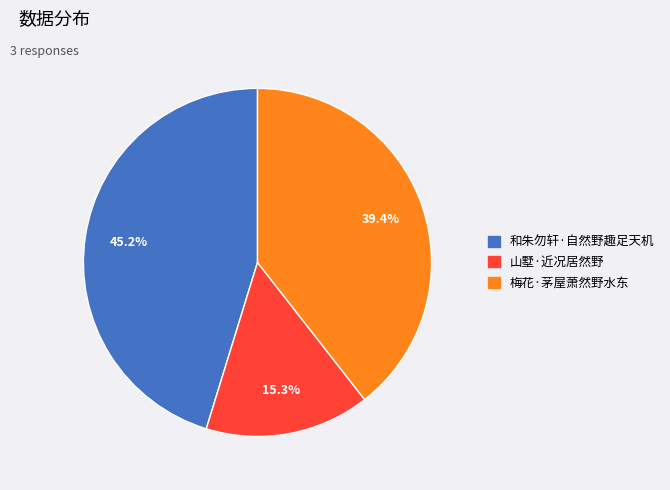

To the nearest percent, what is the difference between the 梅花·茅屋萧然野水东 and 山墅·近况居然野 slice percentages?

24%